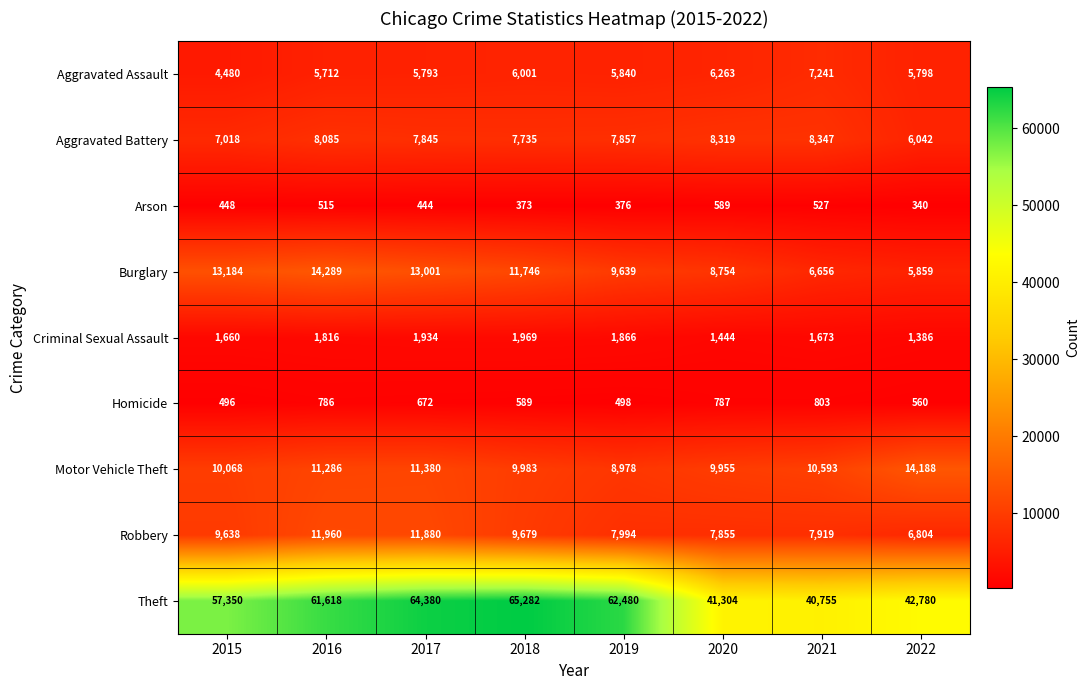

At which category is the sum across all series the highest?

2017